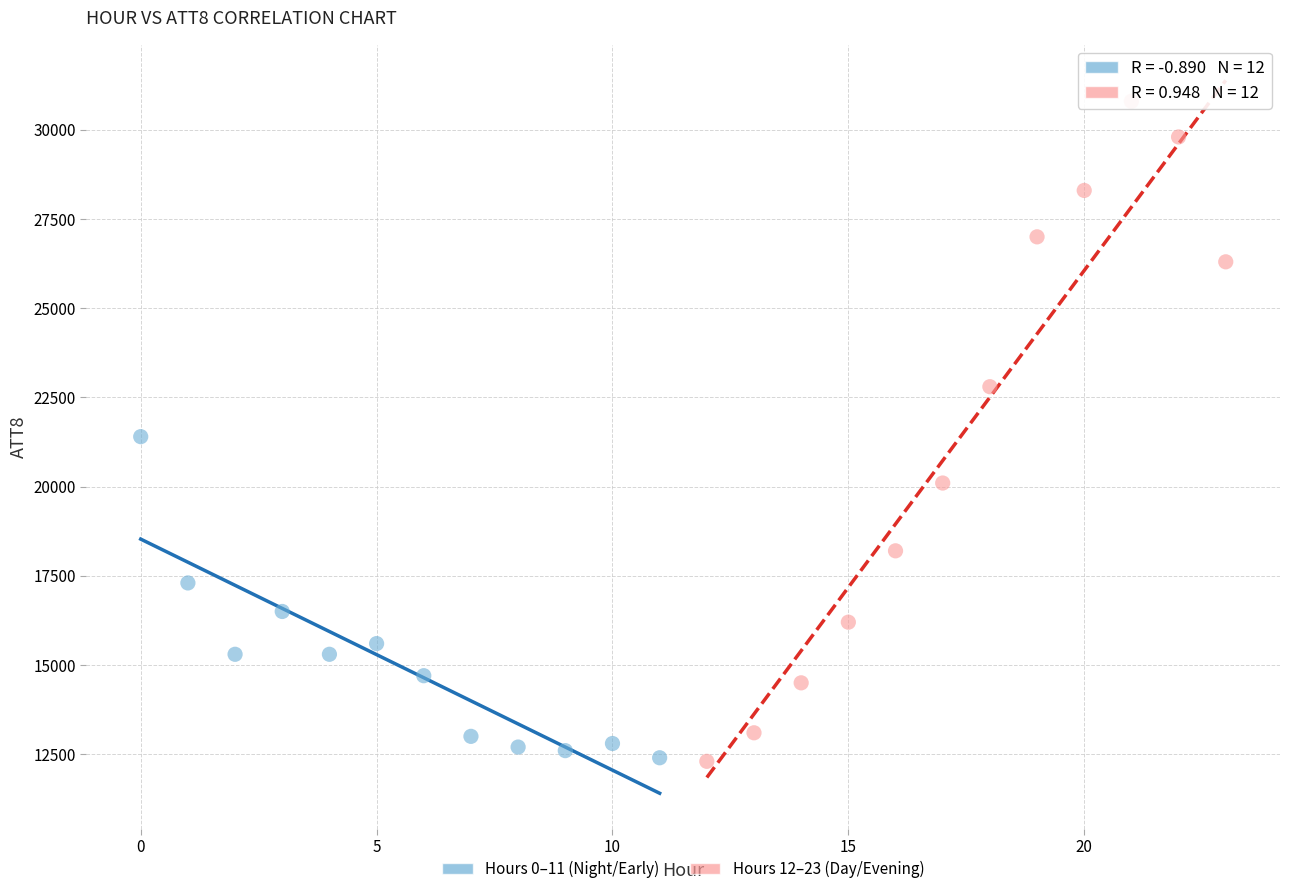

Which series has the largest Y range (max minus min)?

Hours 12–23 (Day/Evening)